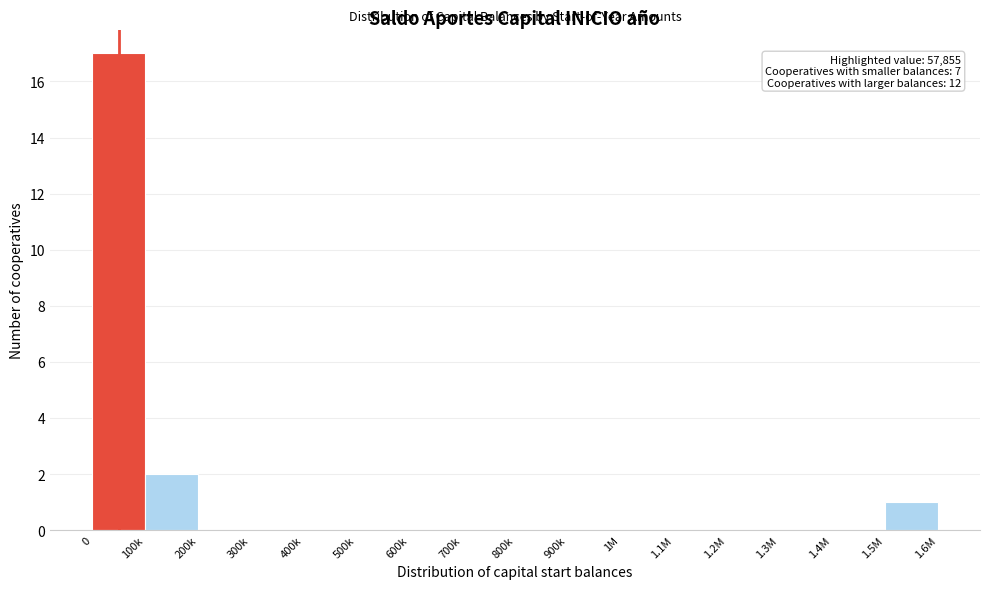

Reading left to right, what are all the values shown in this chart?

0=17	100k=2	200k=0	300k=0	400k=0	500k=0	600k=0	700k=0	800k=0	900k=0	1M=0	1.1M=0	1.2M=0	1.3M=0	1.4M=0	1.5M=1